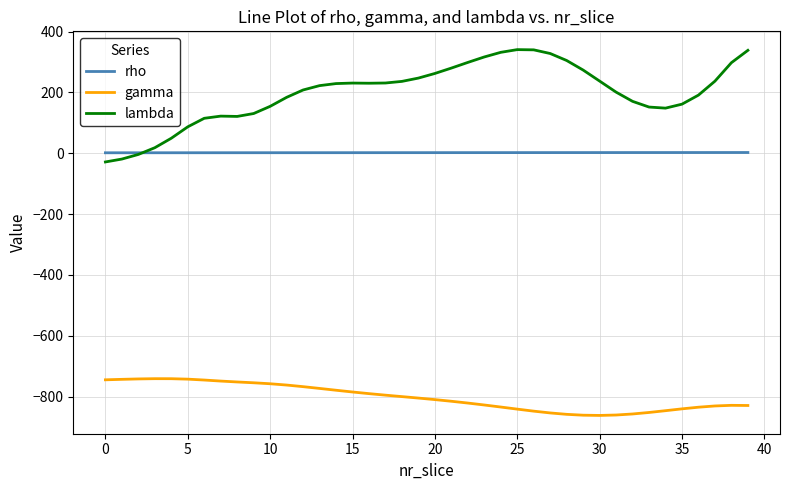

Which series has the largest range (max minus min)?

lambda